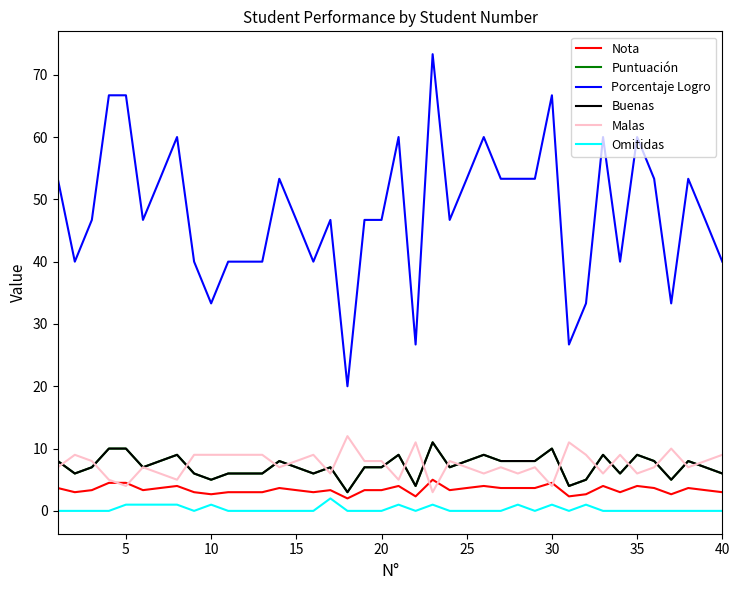

Rank the series by their maximum value, from highest to lowest.

Porcentaje Logro, Malas, Puntuación, Buenas, Nota, Omitidas